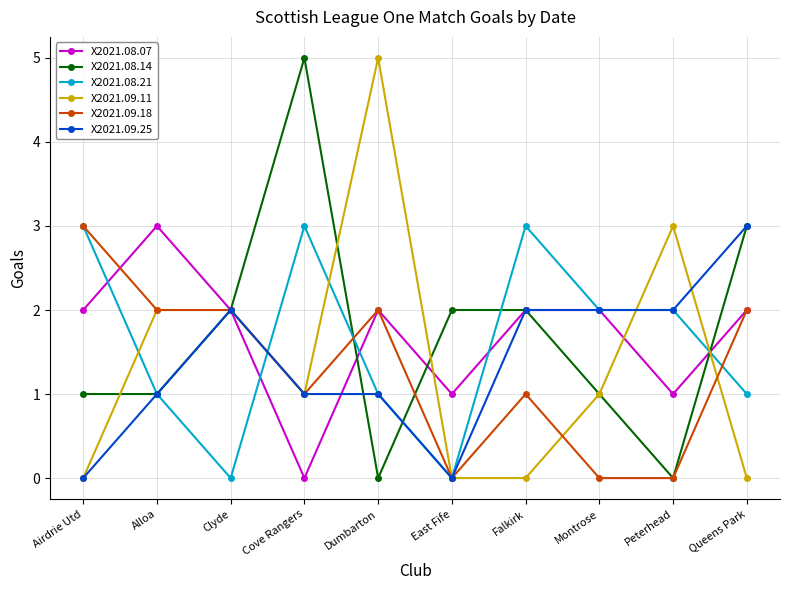

Does the chart have visible grid lines?

Yes